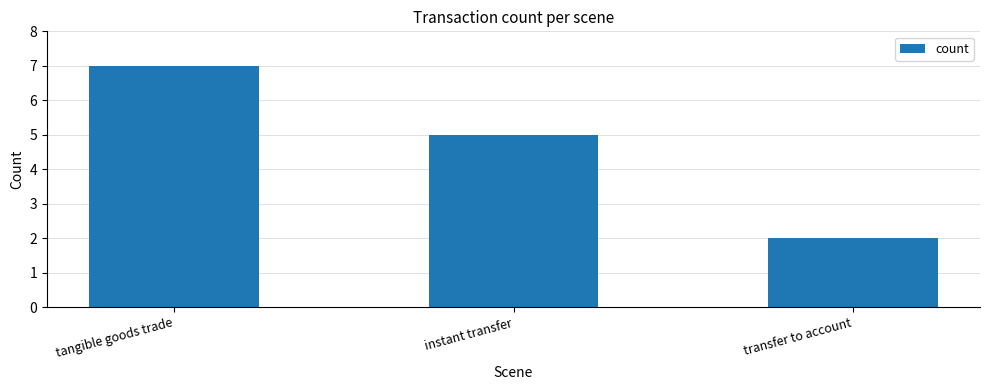

Reading left to right, transcribe all the data shown in this chart.

7	5	2